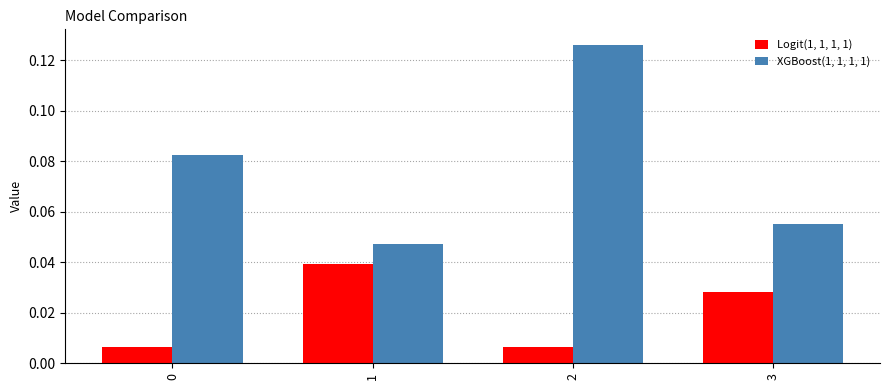

At how many categories does at least one series exceed 0?

4